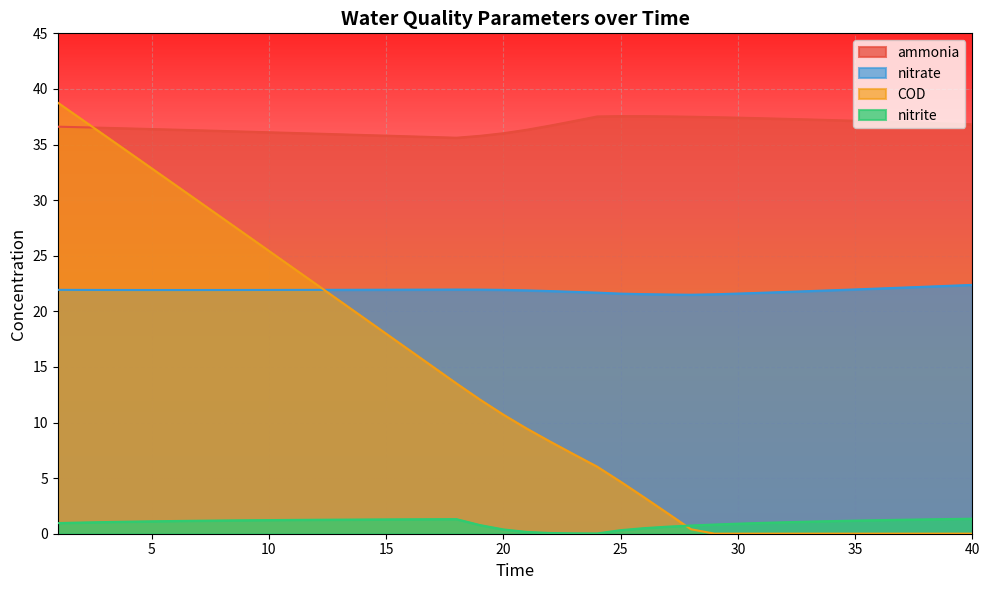

At which category is the sum across all series the highest?

1